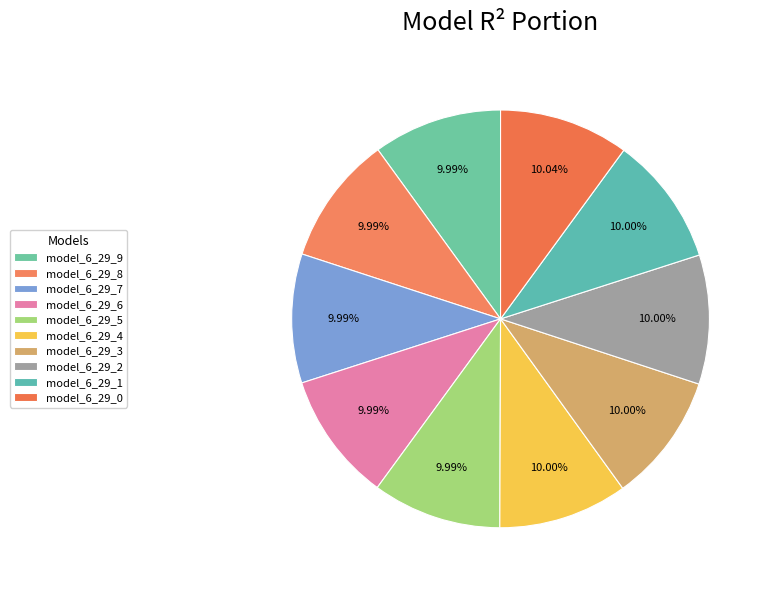

How many slices are in this pie chart?

10